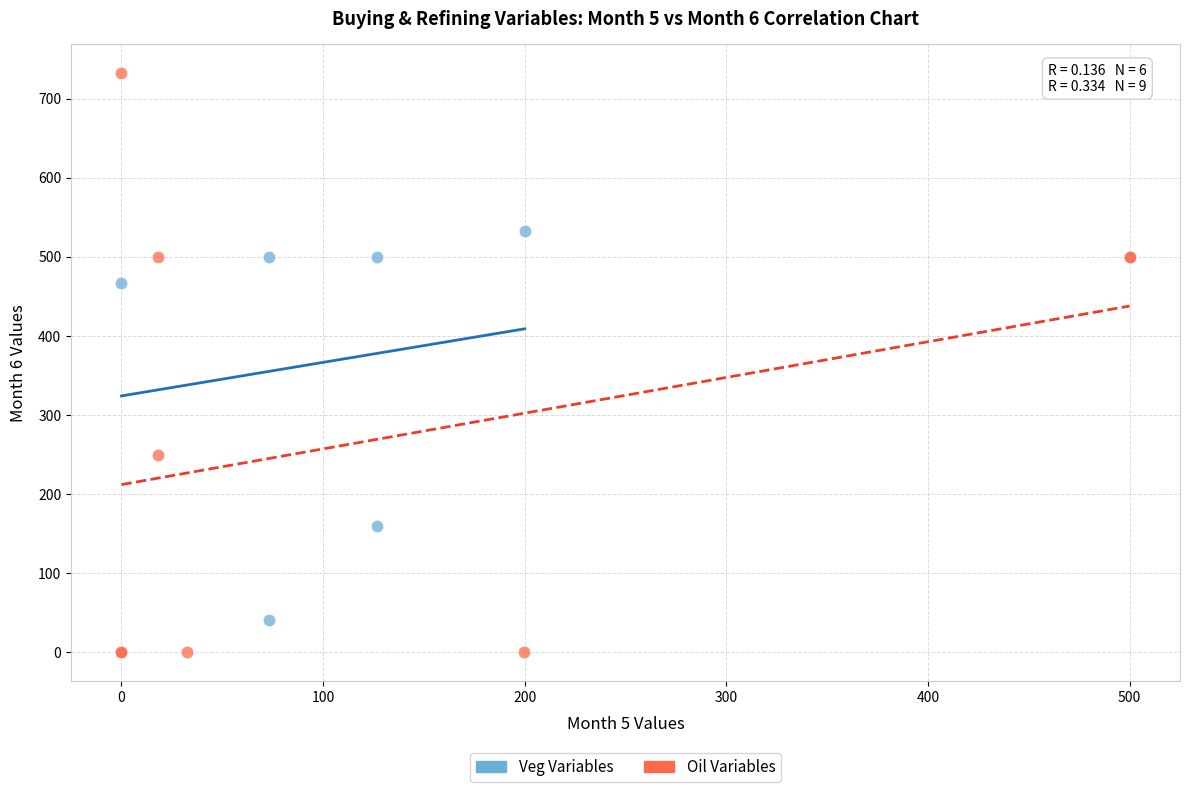

Which series contains the lowest Y value?

Oil Variables